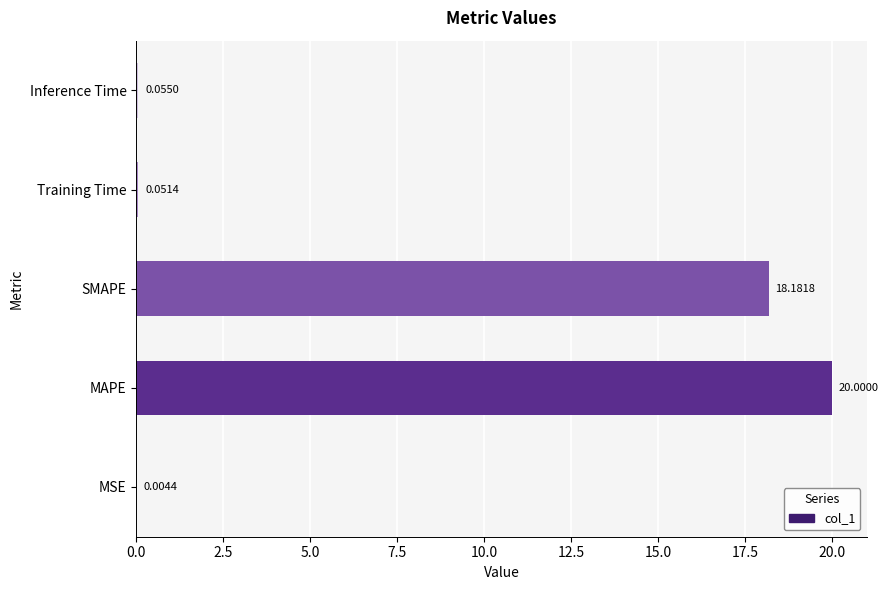

What is the sum of the values at Training Time and MAPE?

20.1